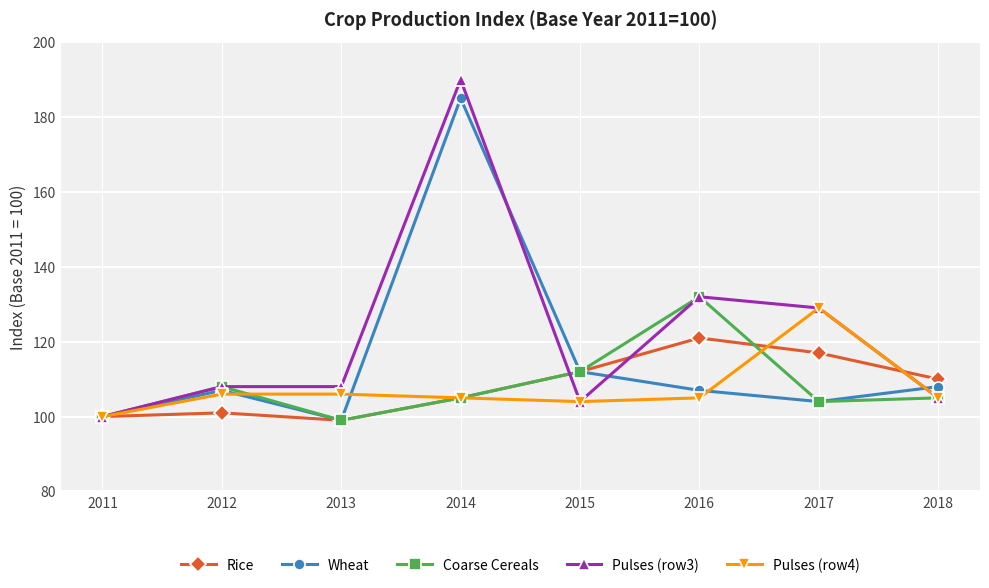

What are all the series names shown in the legend?

Rice, Wheat, Coarse Cereals, Pulses (row3), Pulses (row4)